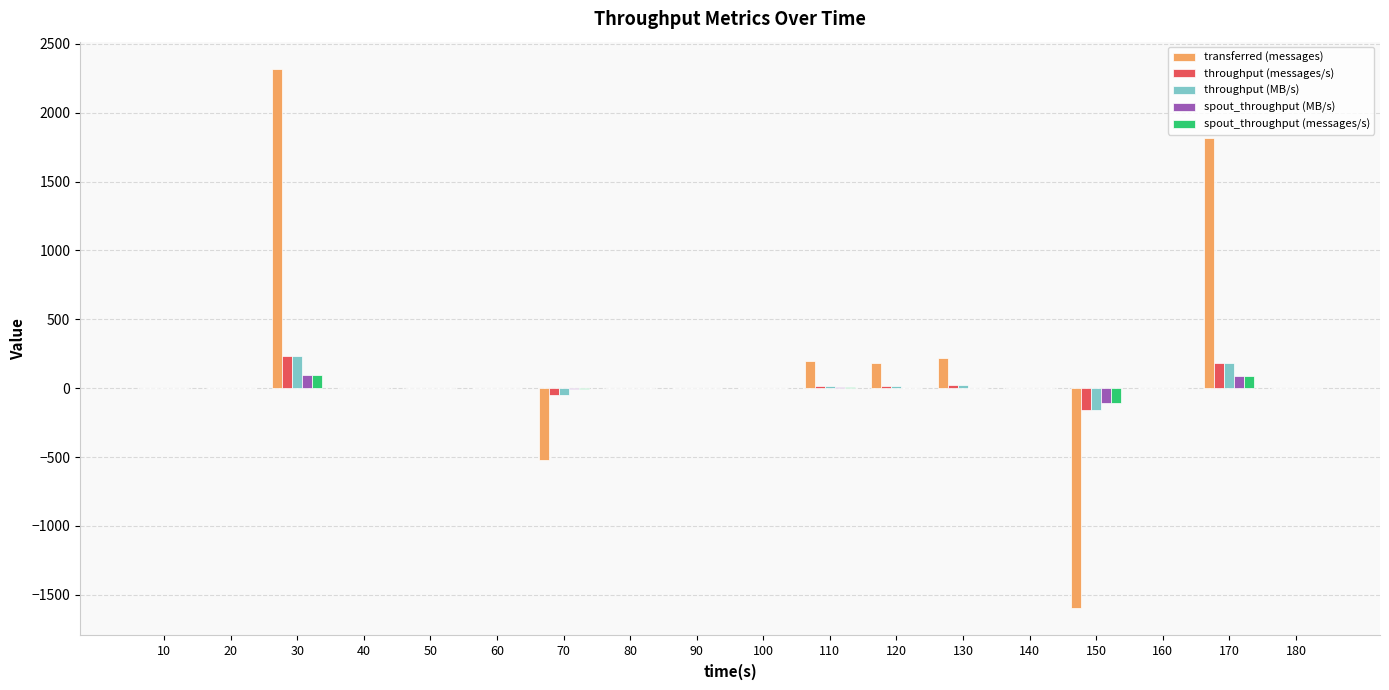

Is it true that throughput (messages/s) equals -194 at 10?

False